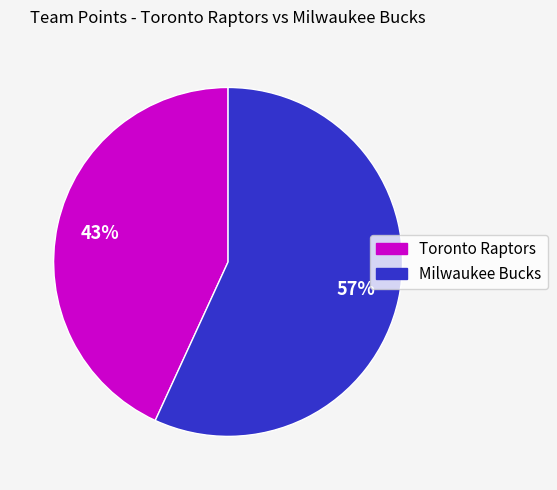

Is there a majority slice in this chart?

Yes